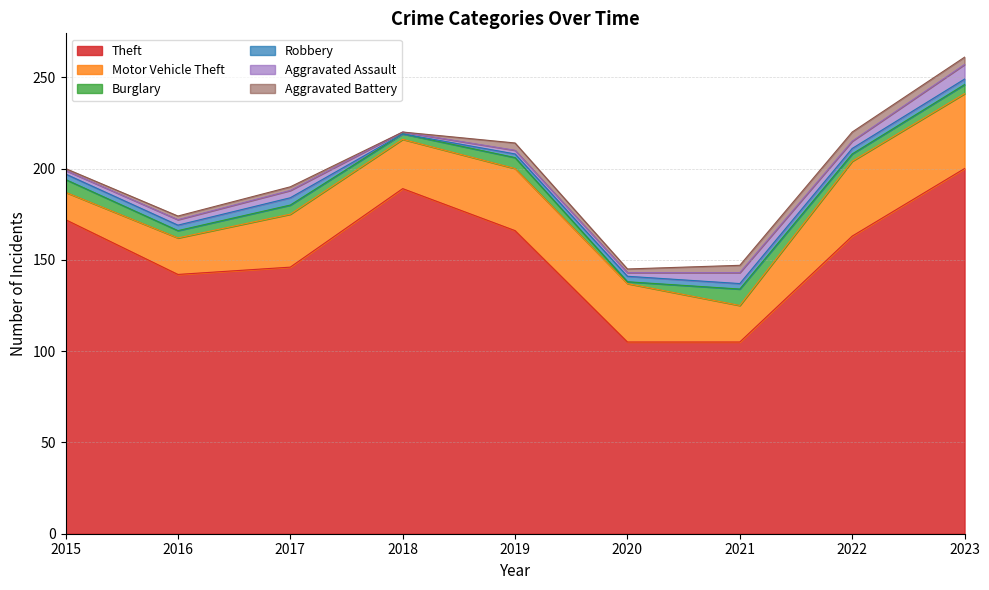

Which series has the largest total across all categories?

Theft